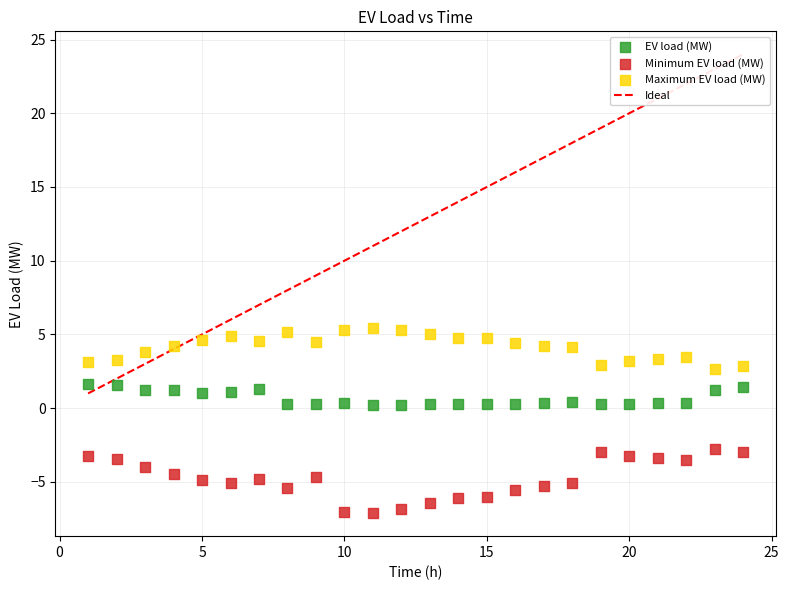

What is the X range (max minus min) for the scatter plot?

23.0